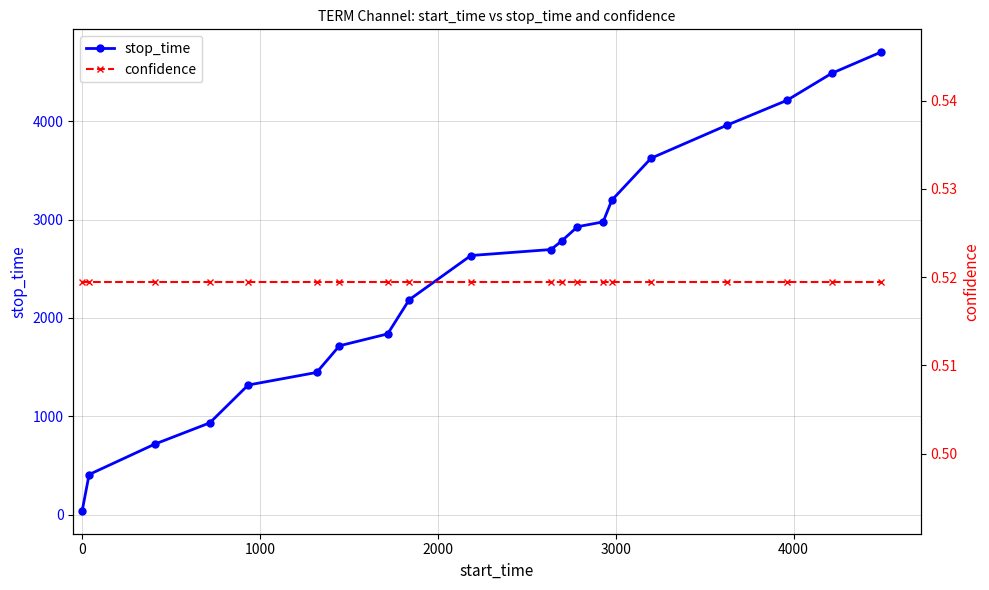

What is the maximum value for stop_time?

4702